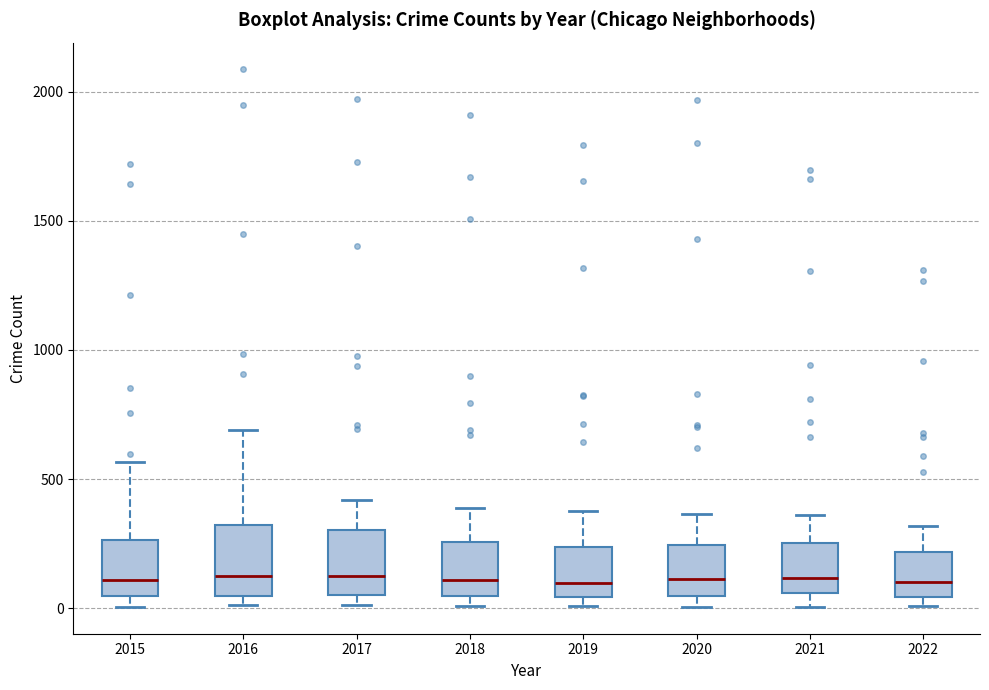

Where does the lower whisker of the box at x = 2021 end on the y-axis? The values are not printed on the chart, so give them approximately, as read against the axis.

0